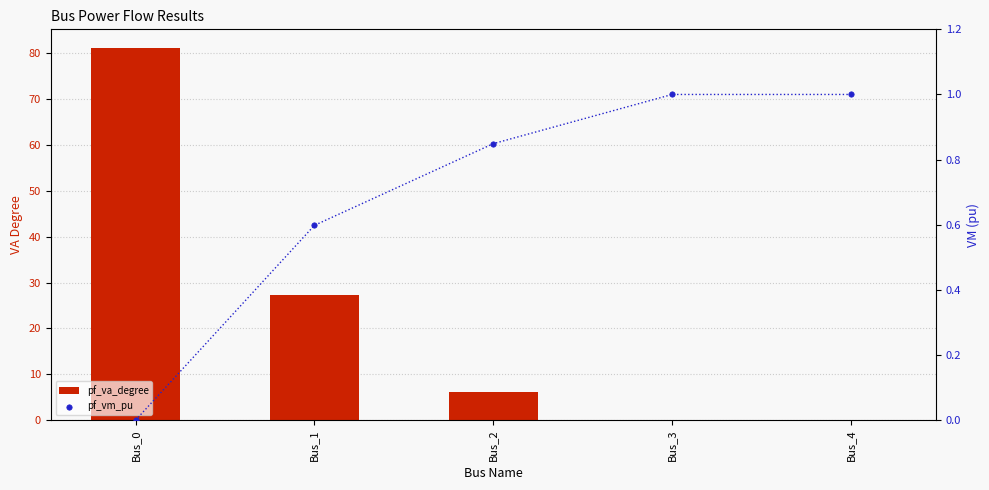

What are all the series names shown in the legend?

pf_va_degree, pf_vm_pu